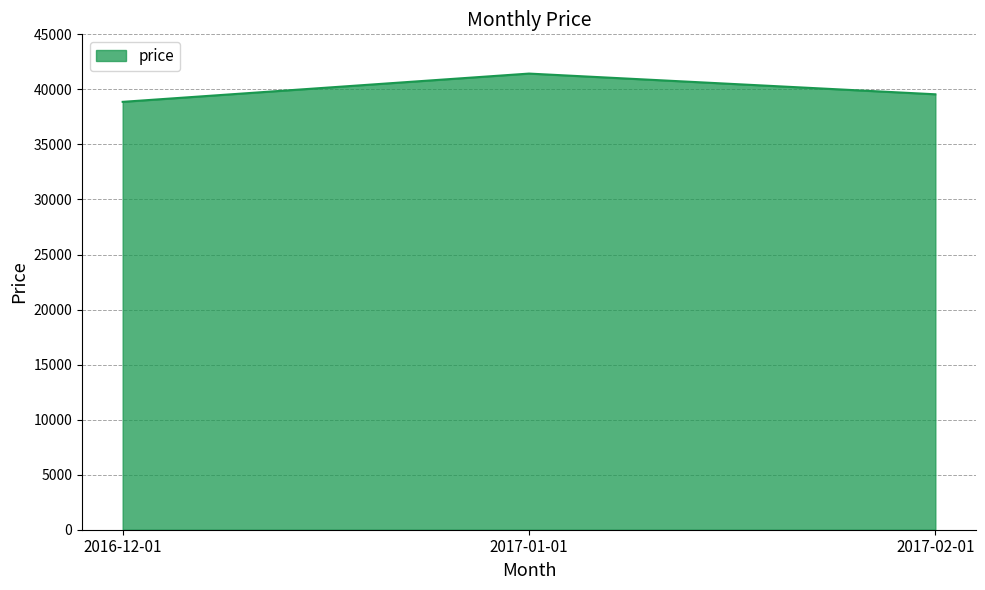

What is the change in value from 2016-12-01 to 2017-02-01?

+686